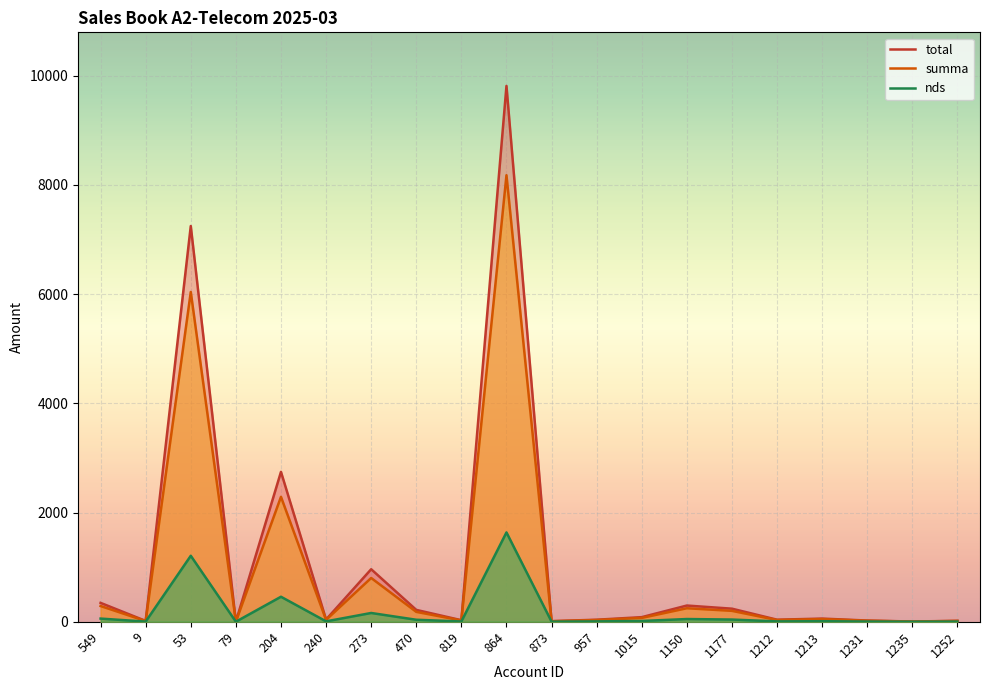

Is it true that total equals 1700.2 at 273?

False